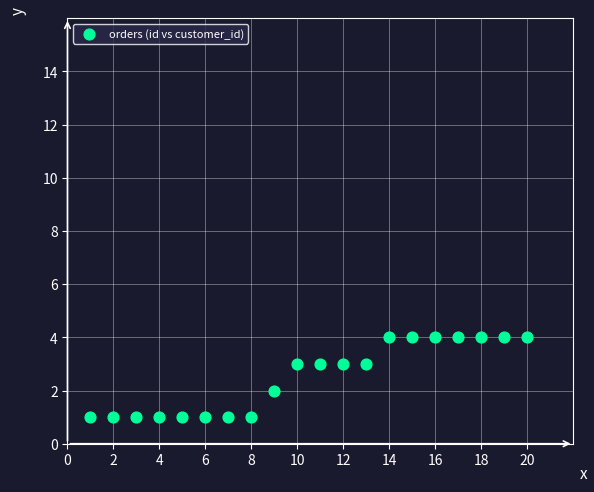

What is the range of Y values (max minus min)?

3